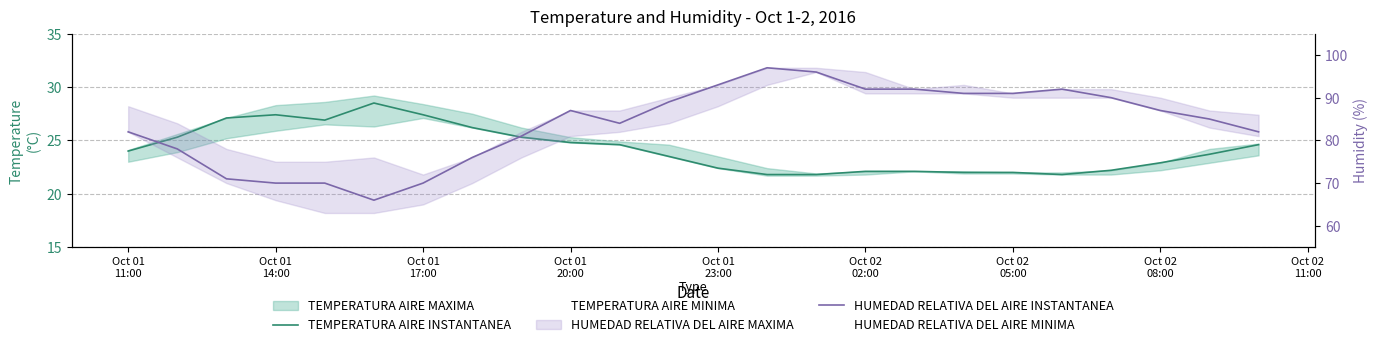

The value of TEMPERATURA AIRE INSTANTANEA at Oct 01
17:00 is 27.1. True or false?

True